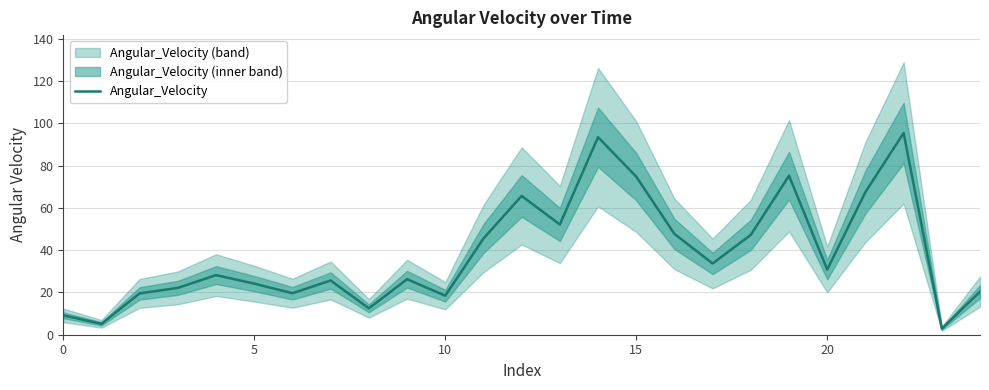

The Angular_Velocity series shows 15.3 at 0. True or false?

False